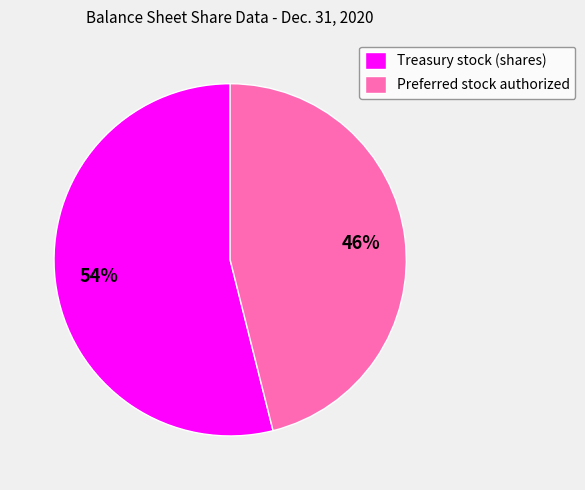

Which slice represents more than half of the pie?

Treasury stock (shares)